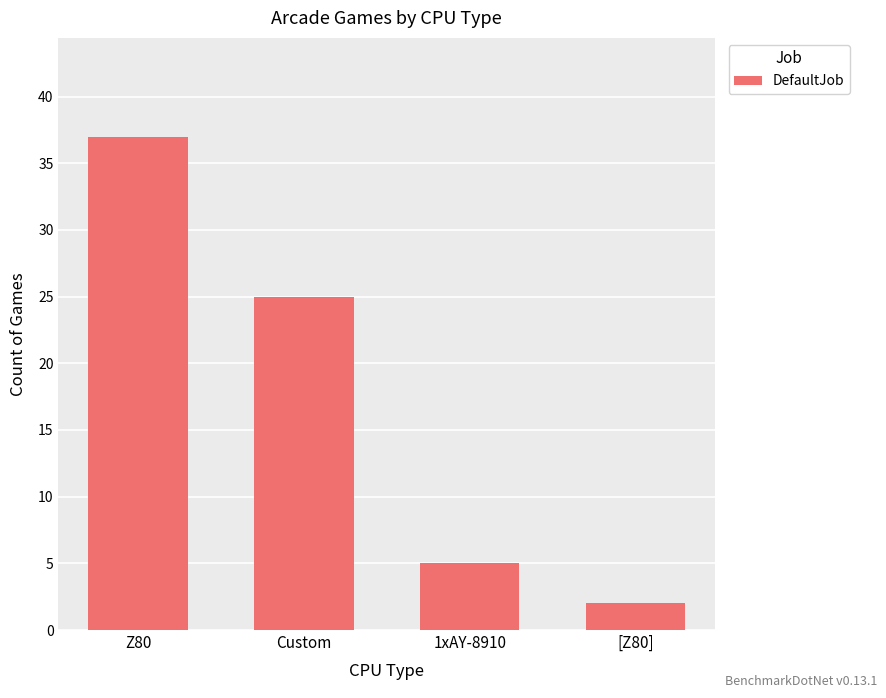

What is the average value?

17